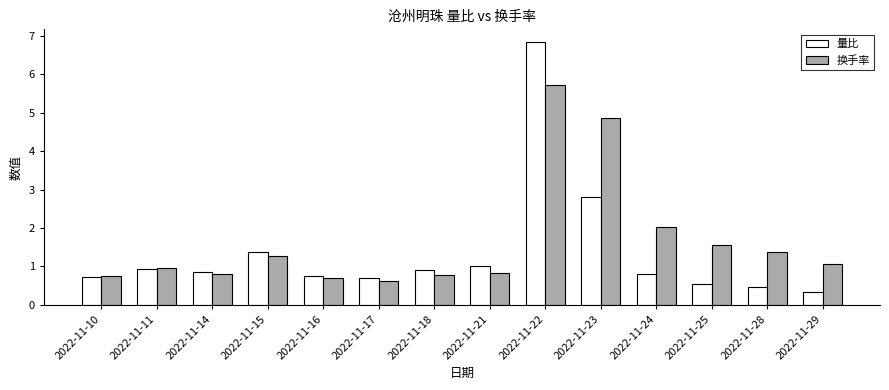

Read the 换手率 value at 2022-11-29.

1.1